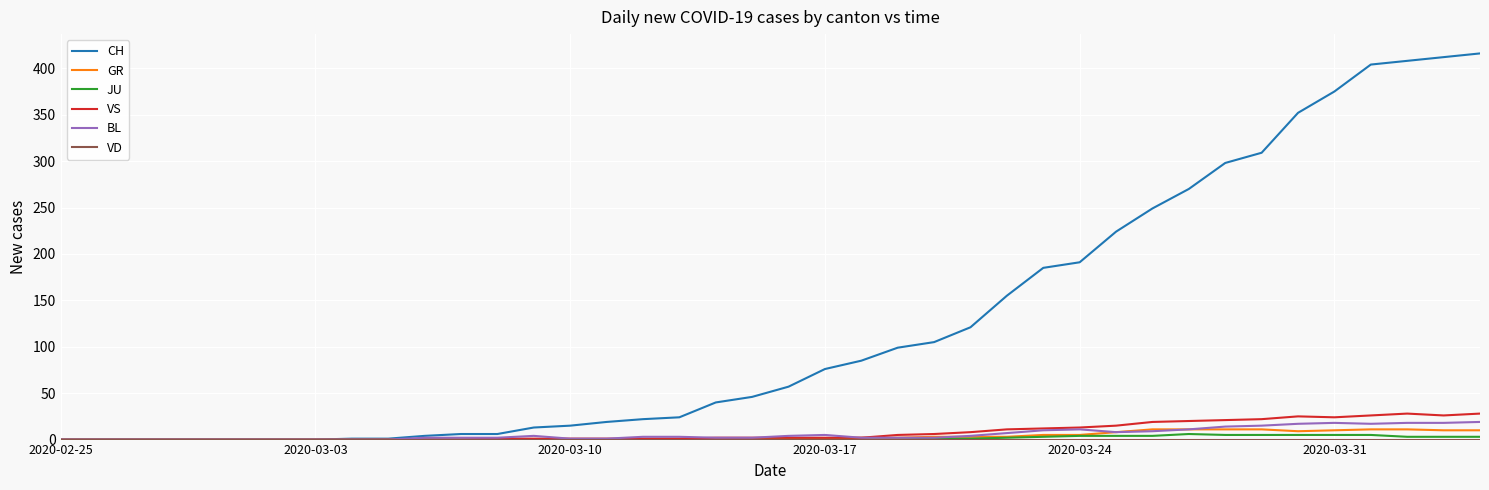

What is the maximum value shown in the chart?

416